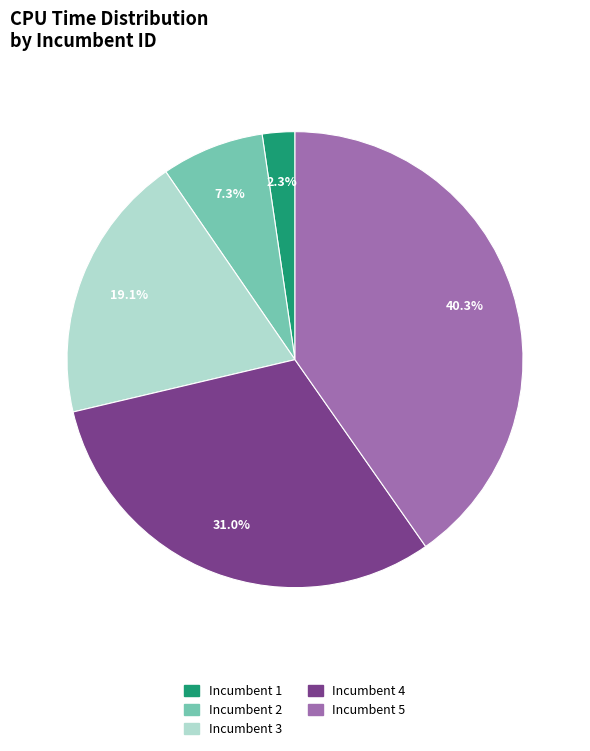

Does any single category account for the majority?

No